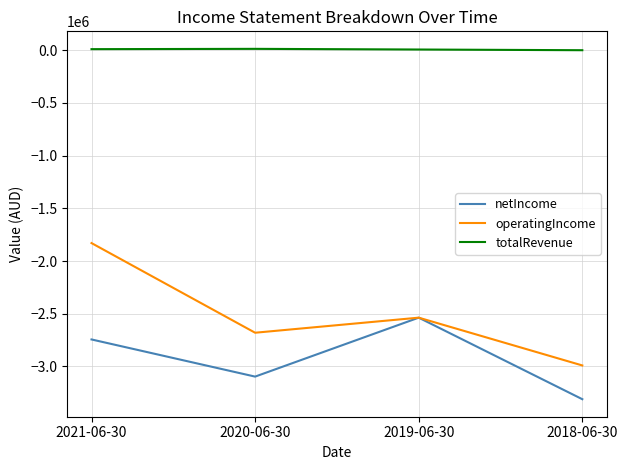

Which series has the largest total across all categories?

totalRevenue